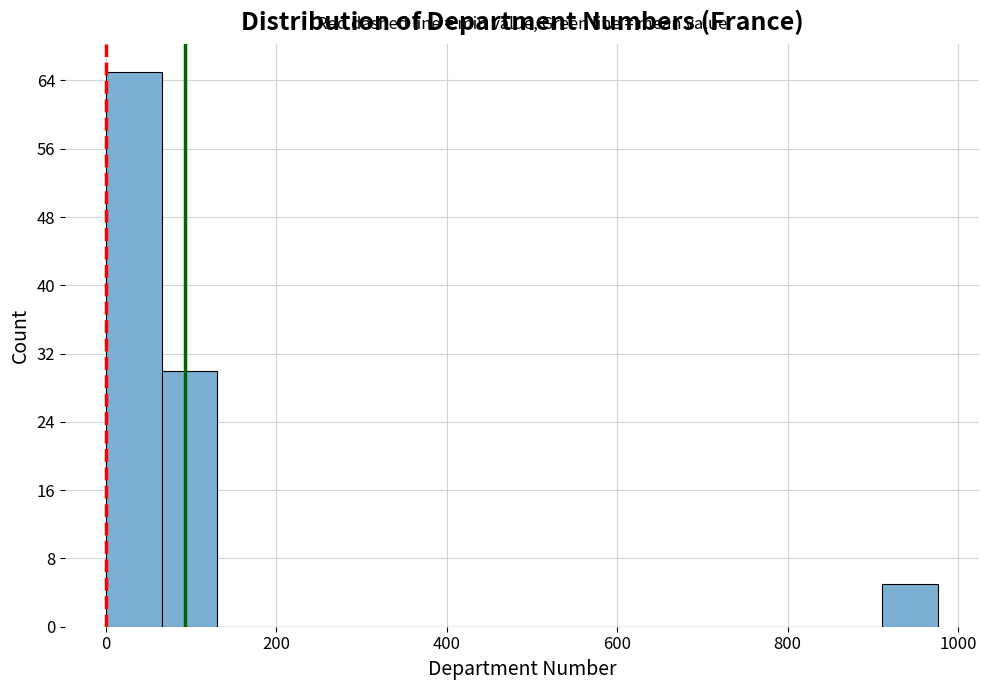

Read against the x-axis, roughly where is the centre of the tallest bar?

40